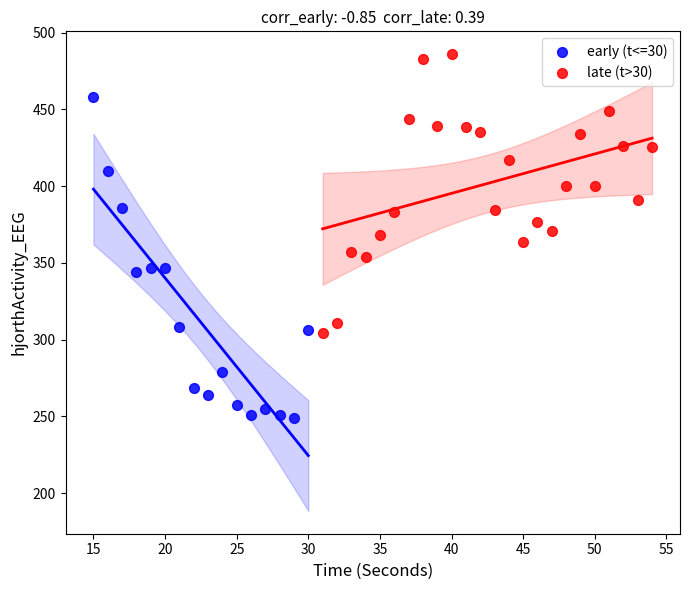

Which series contains the highest Y value?

late (t>30)